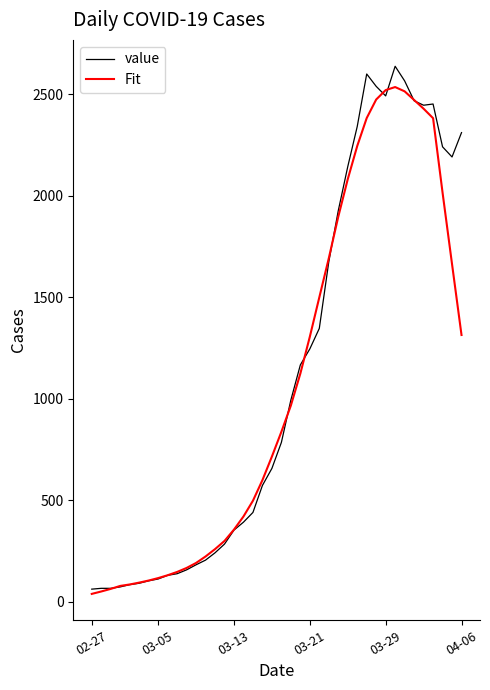

What is the highest value of the Fit series?

2535.6